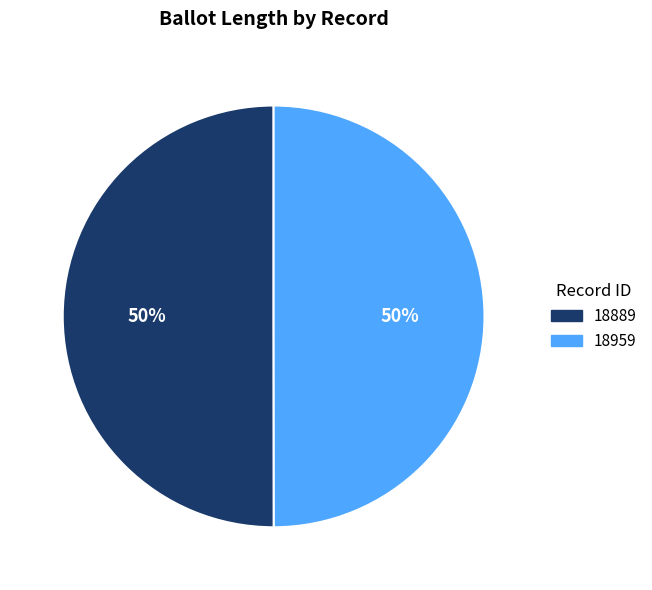

Combined, do 18889 and 18959 account for over 50%?

Yes